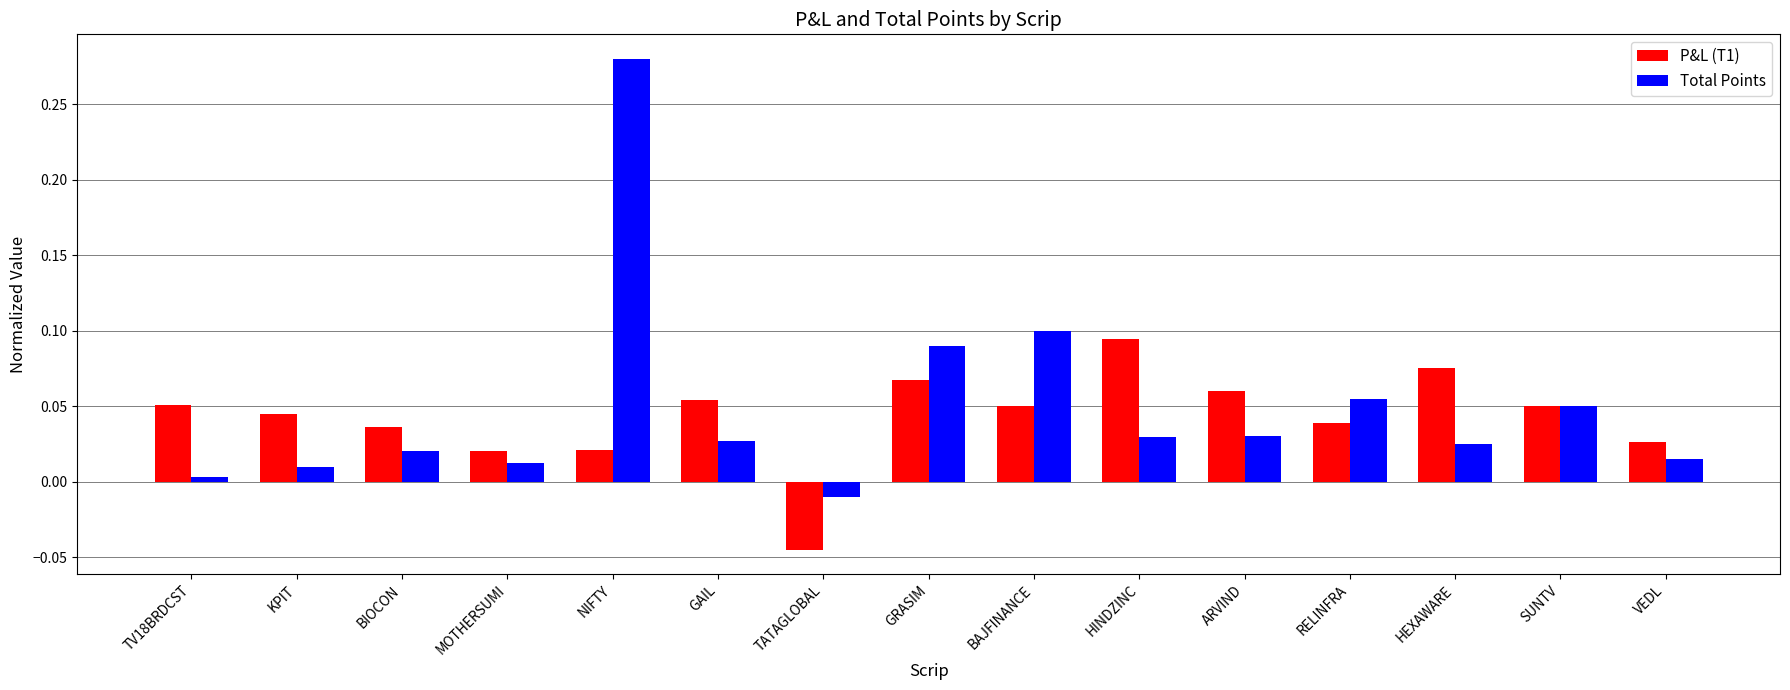

The Total Points series shows 0.0 at HINDZINC. True or false?

True